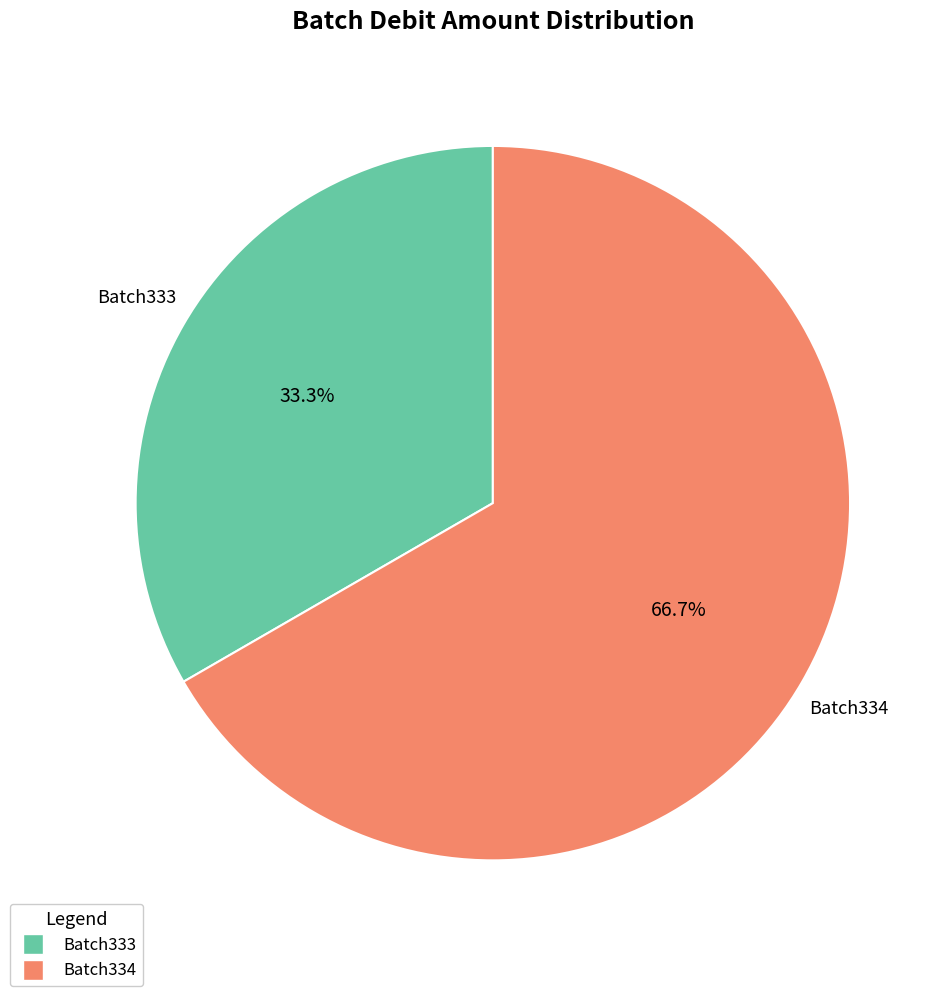

What is the ratio of the value at Batch333 to the value at Batch334?

0.5